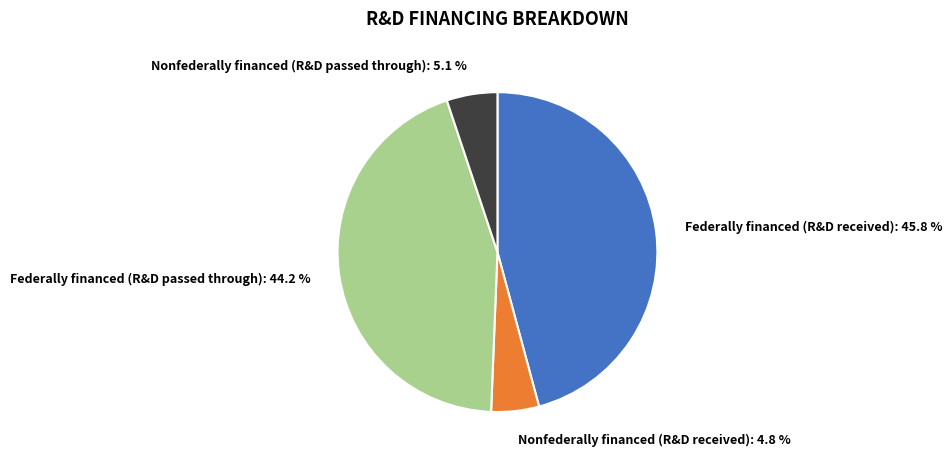

Is there a majority slice in this chart?

No